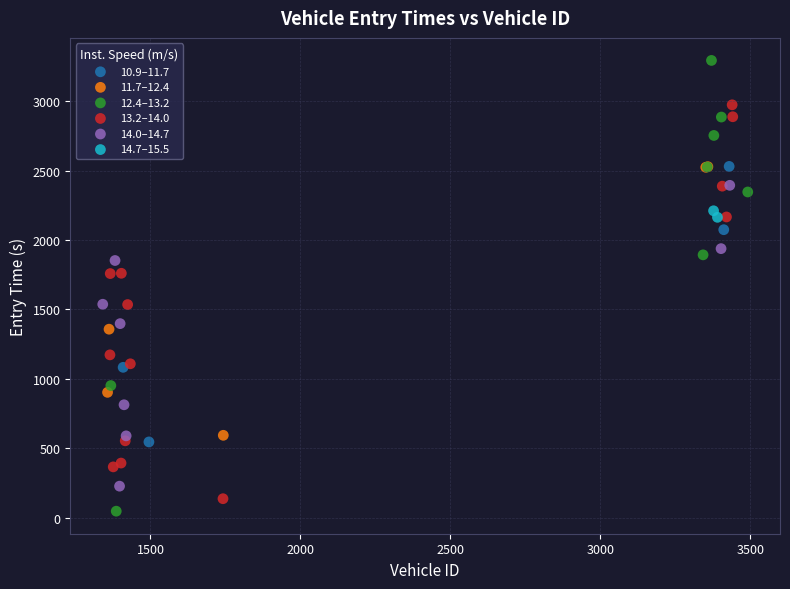

What are all the series names shown in the legend?

10.9–11.7, 11.7–12.4, 12.4–13.2, 13.2–14.0, 14.0–14.7, 14.7–15.5